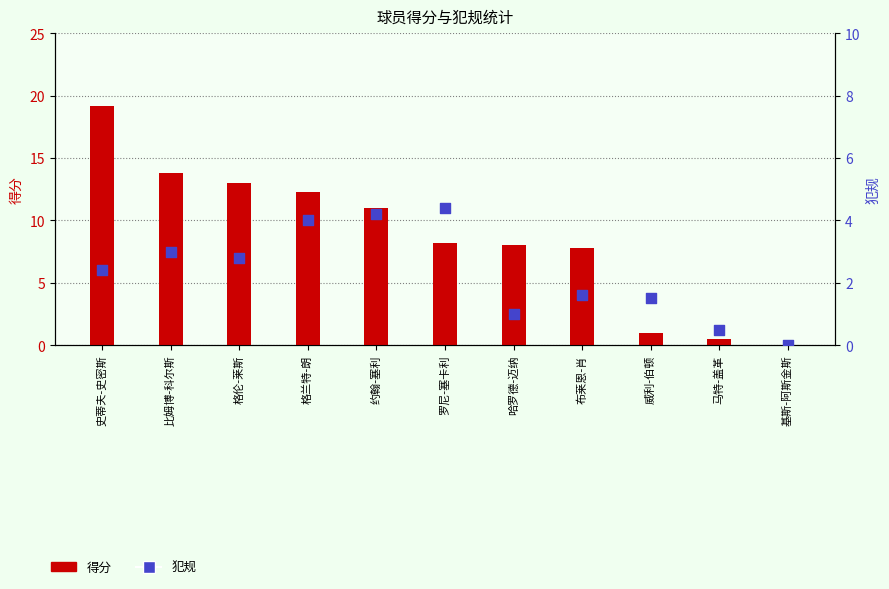

Is the value of 得分 at 马特-盖革 greater than the value of 犯规 at 布莱恩-肖?

No